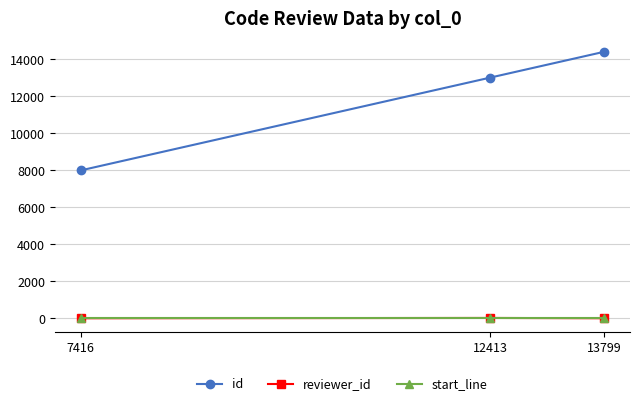

List the labels in order of id value, smallest first.

7416, 12413, 13799